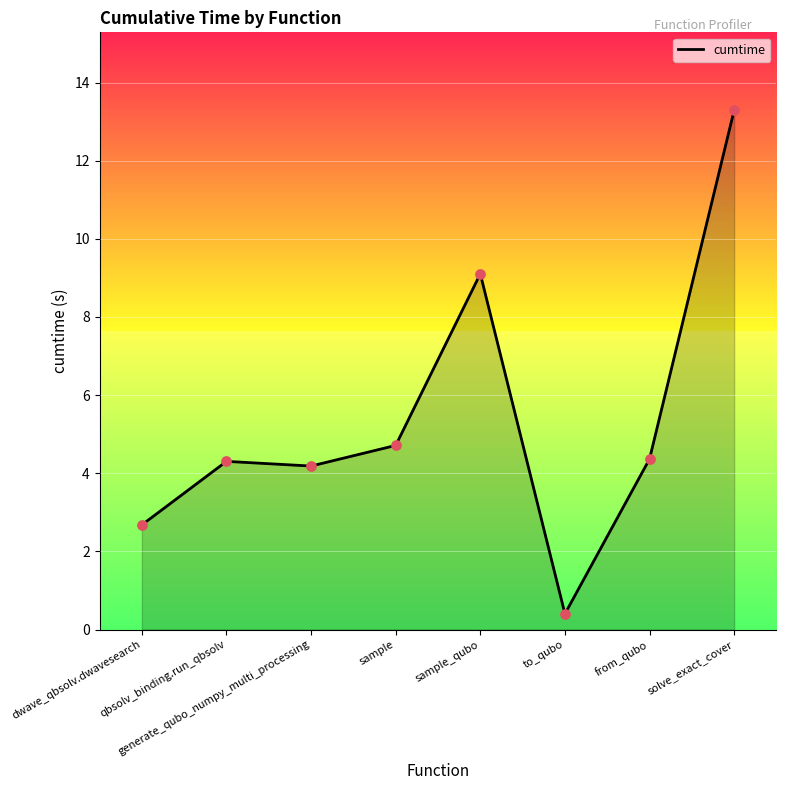

What is the ratio of the value at dwave_qbsolv.dwavesearch to the value at solve_exact_cover?

0.2